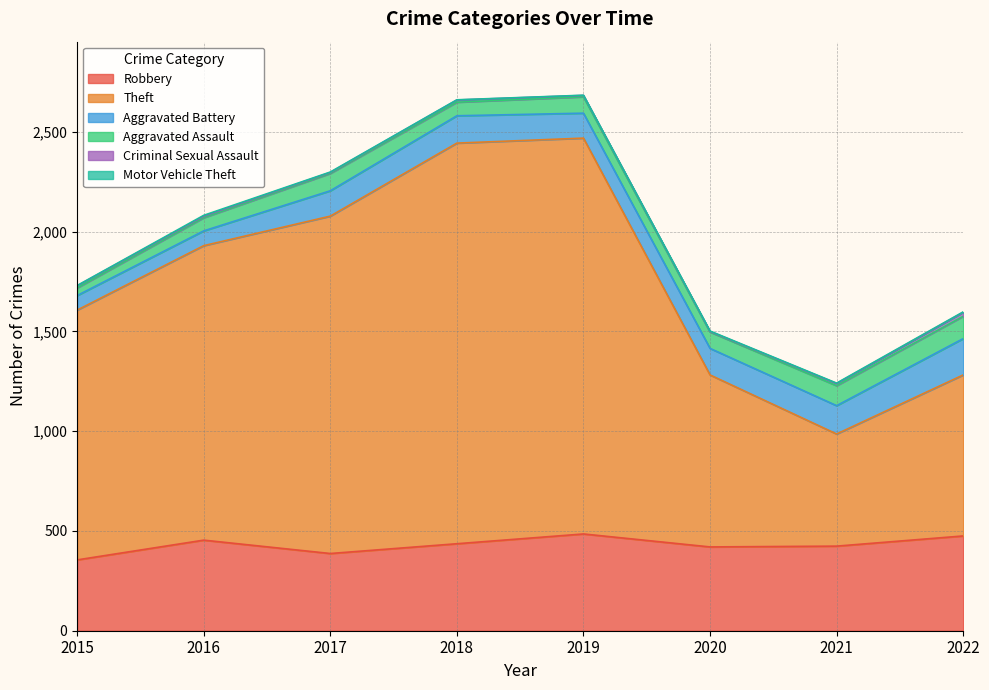

What is the difference between the maximum and minimum values in the Motor Vehicle Theft series?

3